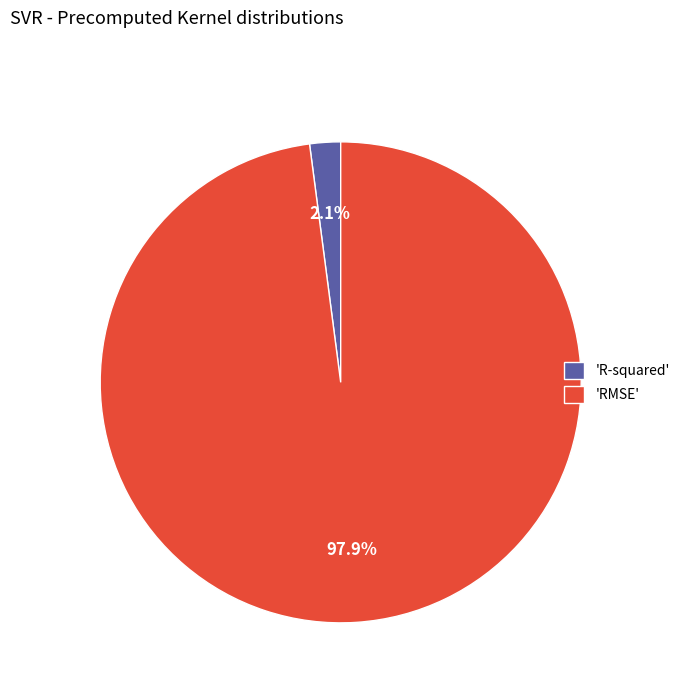

What percentage is NOT represented by 'RMSE'?

2.1%